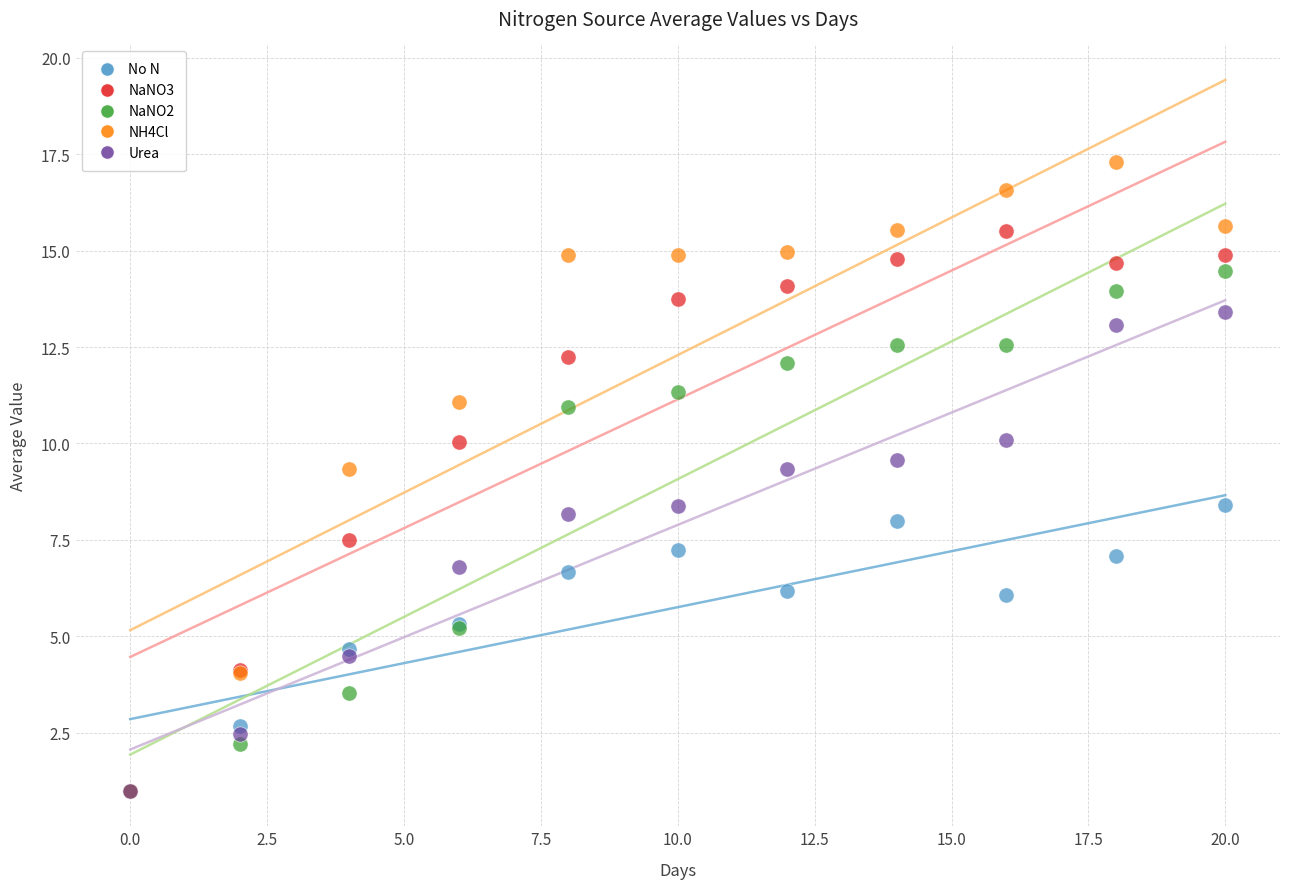

What are all the series names shown in the legend?

No N, NaNO3, NaNO2, NH4Cl, Urea